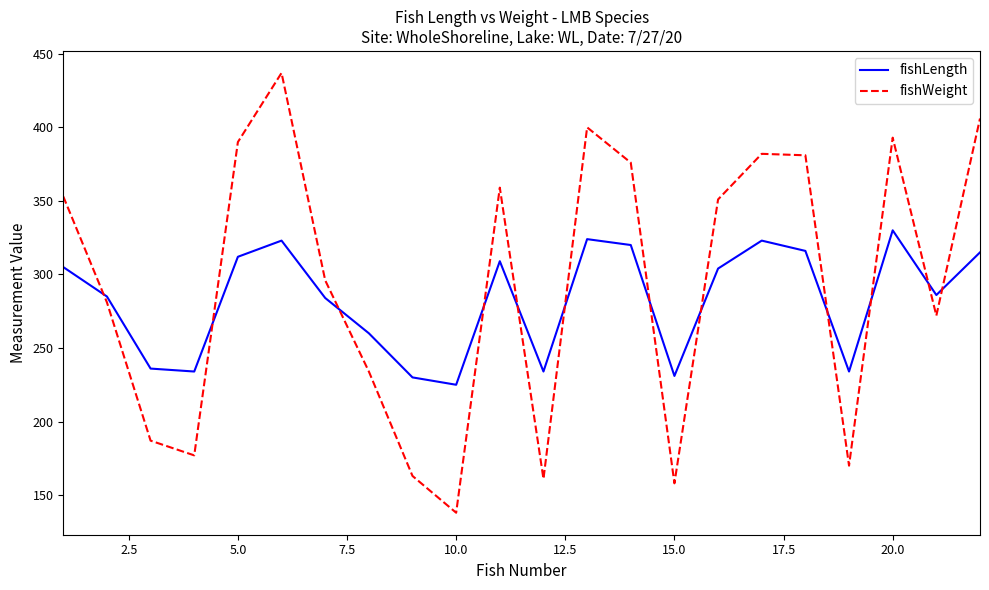

List the series in order of their peak value, highest first.

fishWeight, fishLength